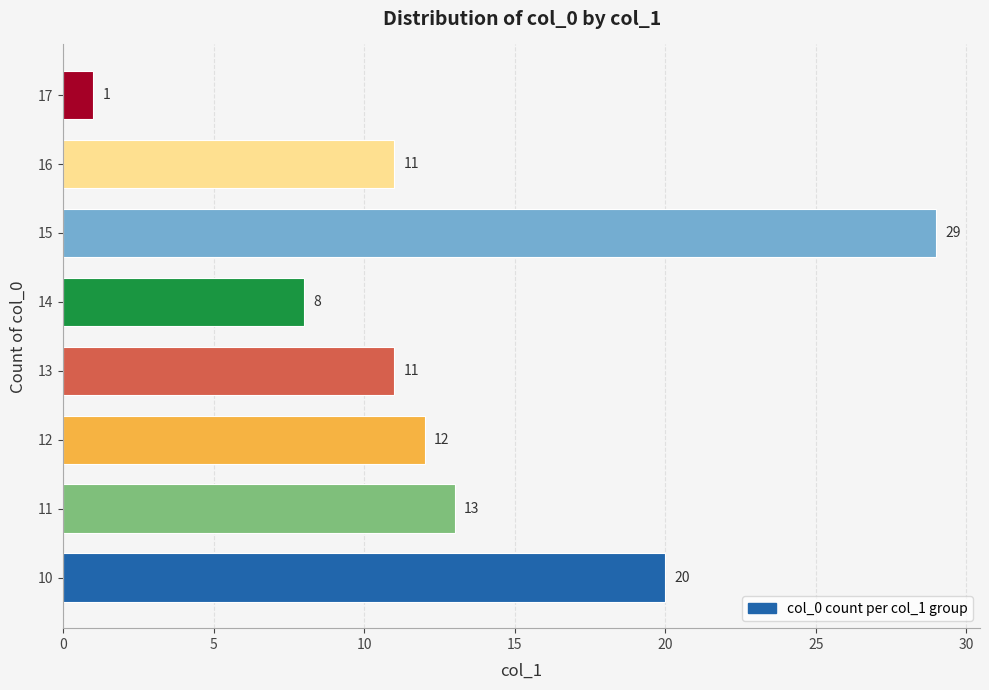

What is the minimum value shown in the chart?

1